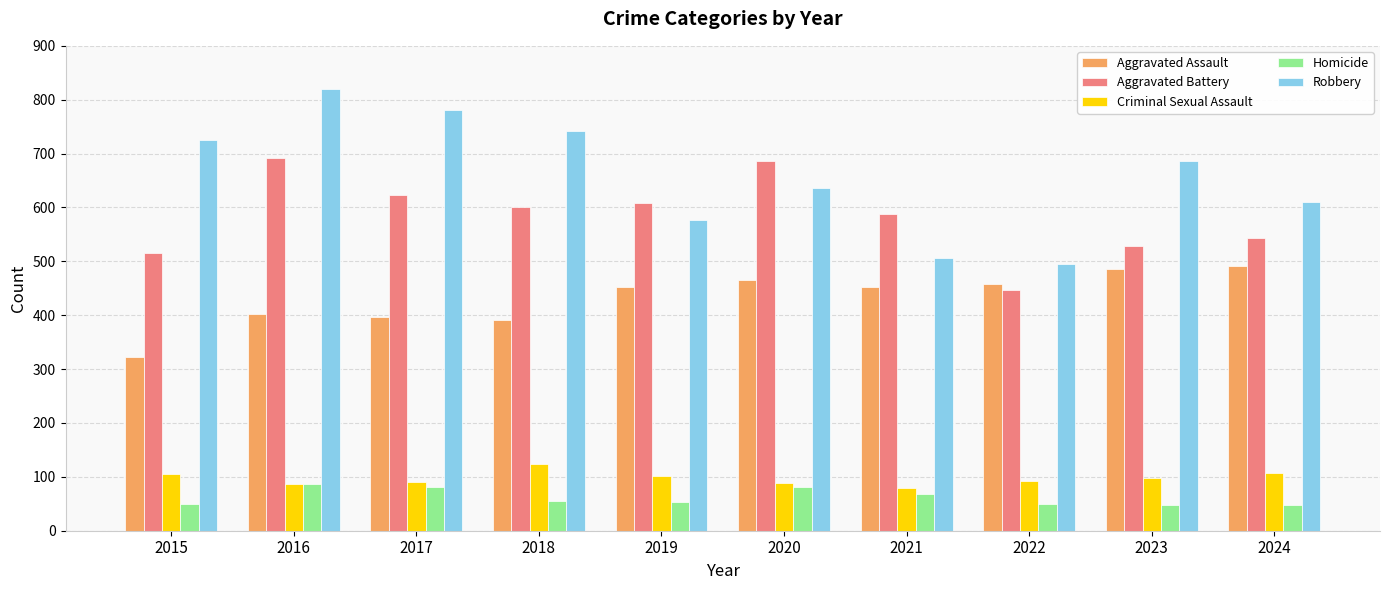

Which series has the widest spread of values?

Robbery